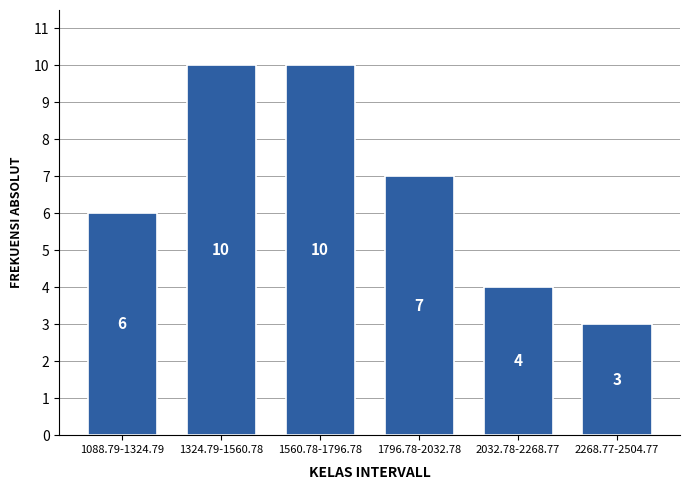

Reading right to left, list all the values displayed in this chart.

3	4	7	10	10	6